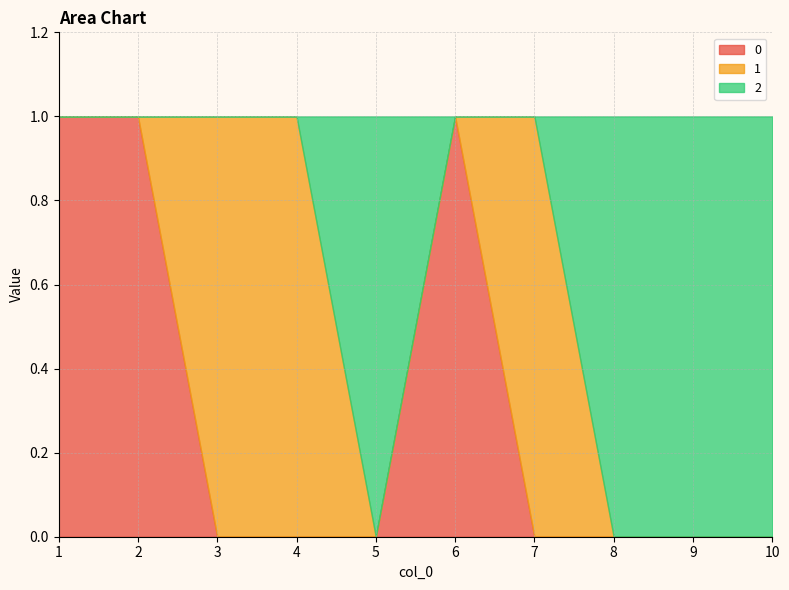

Where is 0 nearest to the value 0?

3